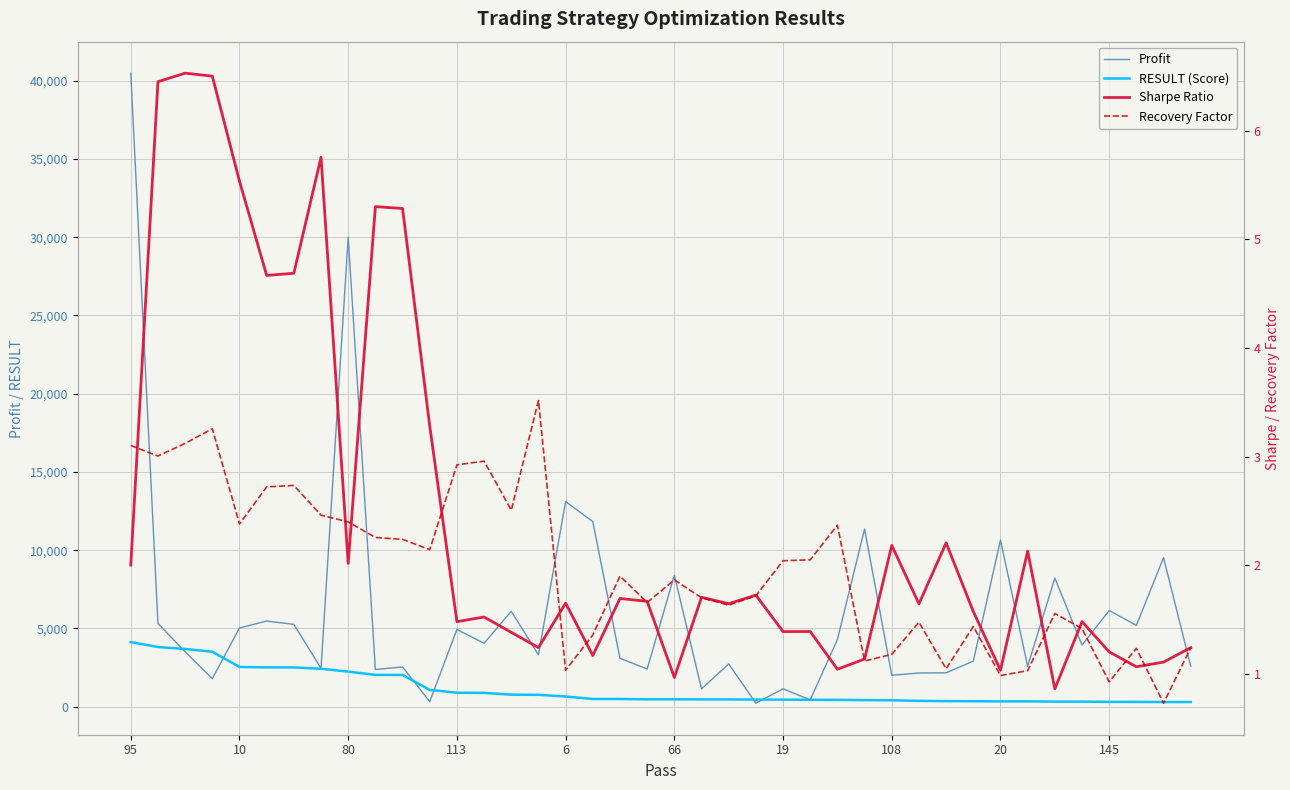

True or false: RESULT (Score) and Recovery Factor cross at least once.

False